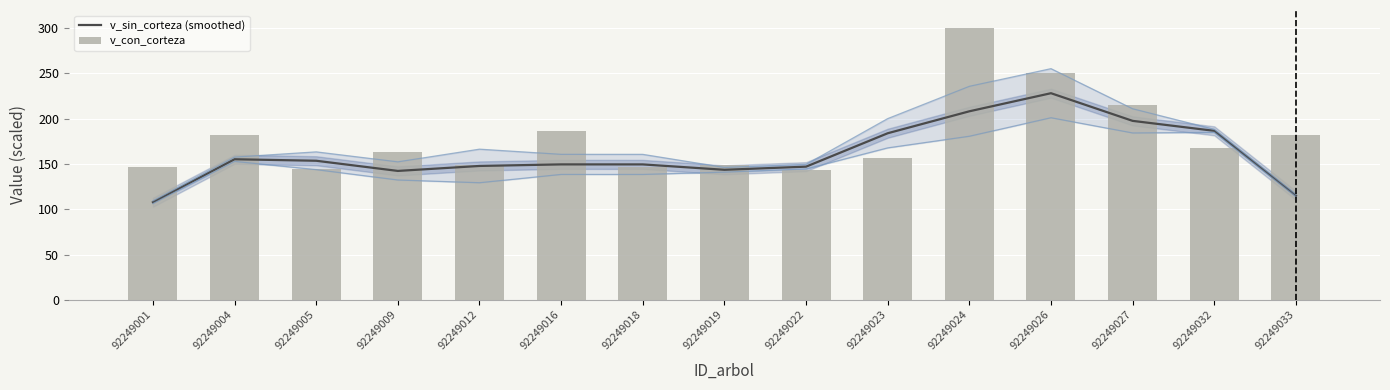

What is the value of the v_con_corteza bar at the 14th from the left?

167.1